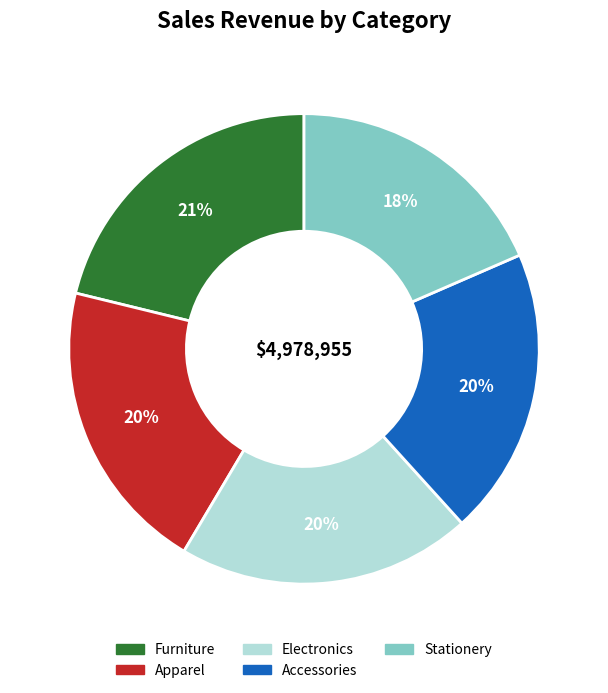

To the nearest percent, what is the combined percentage of Accessories and Electronics?

40%